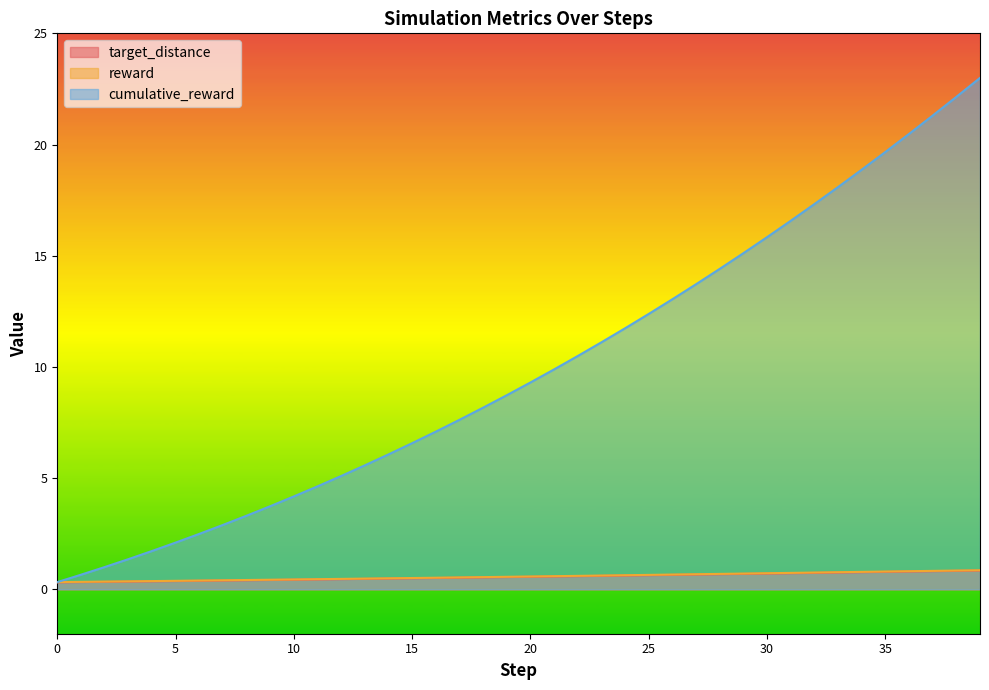

Does the chart display data point markers on the line(s)?

No